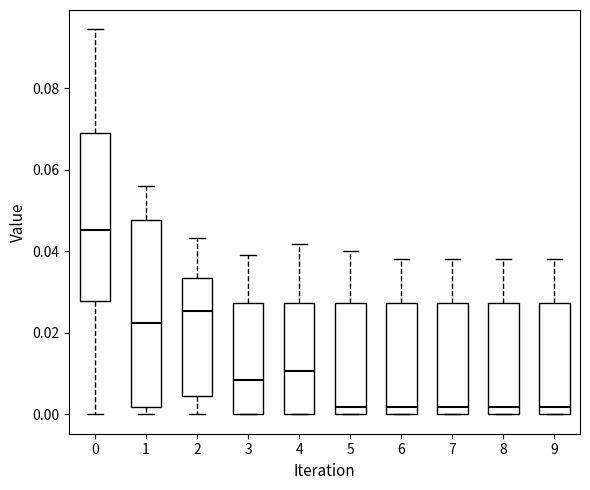

Reading left to right, transcribe this box plot: for each box, give where its median line is, the range the box spans, and where its two whiskers end, as read against the y-axis. The values are not printed on the chart, so give them approximately, as read against the axis.

0: median 0.046, box 0.028 to 0.068, whiskers 0.000 to 0.094
1: median 0.022, box 0.002 to 0.048, whiskers 0.000 to 0.056
2: median 0.026, box 0.004 to 0.034, whiskers 0.000 to 0.044
3: median 0.008, box 0.000 to 0.028, whiskers 0.000 to 0.040
4: median 0.010, box 0.000 to 0.028, whiskers 0.000 to 0.042
5: median 0.002, box 0.000 to 0.028, whiskers 0.000 to 0.040
6: median 0.002, box 0.000 to 0.028, whiskers 0.000 to 0.038
7: median 0.002, box 0.000 to 0.028, whiskers 0.000 to 0.038
8: median 0.002, box 0.000 to 0.028, whiskers 0.000 to 0.038
9: median 0.002, box 0.000 to 0.028, whiskers 0.000 to 0.038